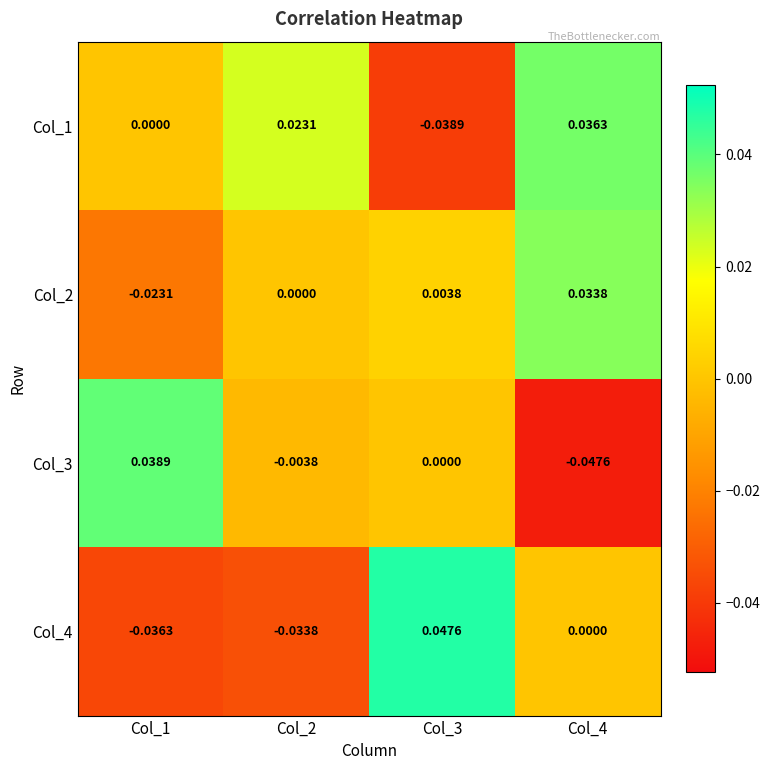

Is the value of Col_1 at Col_3 greater than the value of Col_2 at Col_1?

No